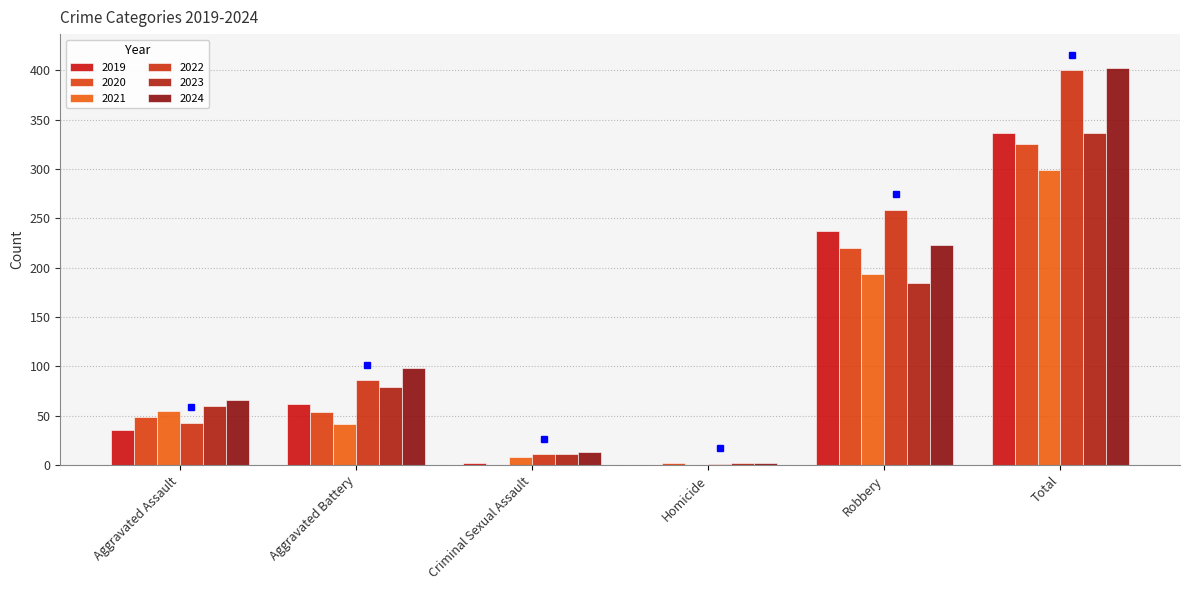

At which label does 2022 reach its minimum?

Homicide